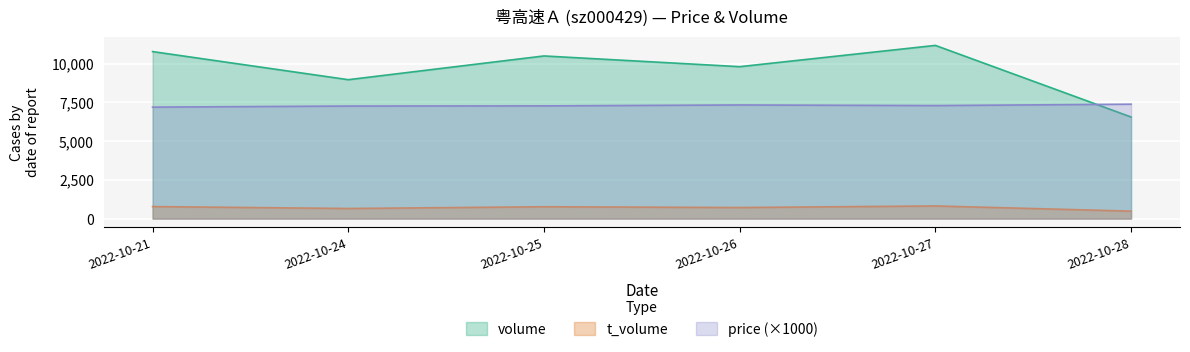

Between which two adjacent categories do volume and price first intersect?

2022-10-27 and 2022-10-28